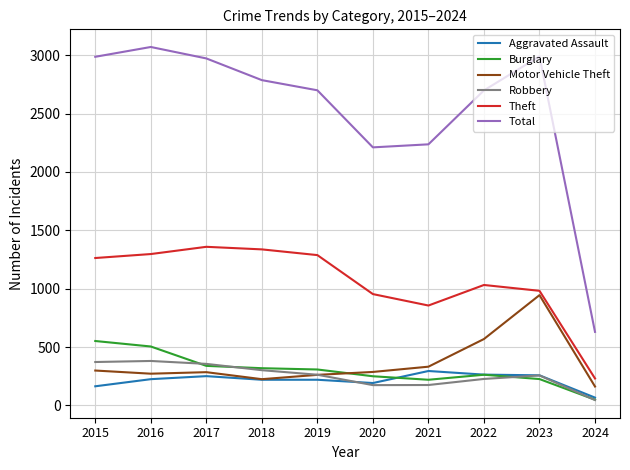

True or false: Burglary and Total cross at least once.

False